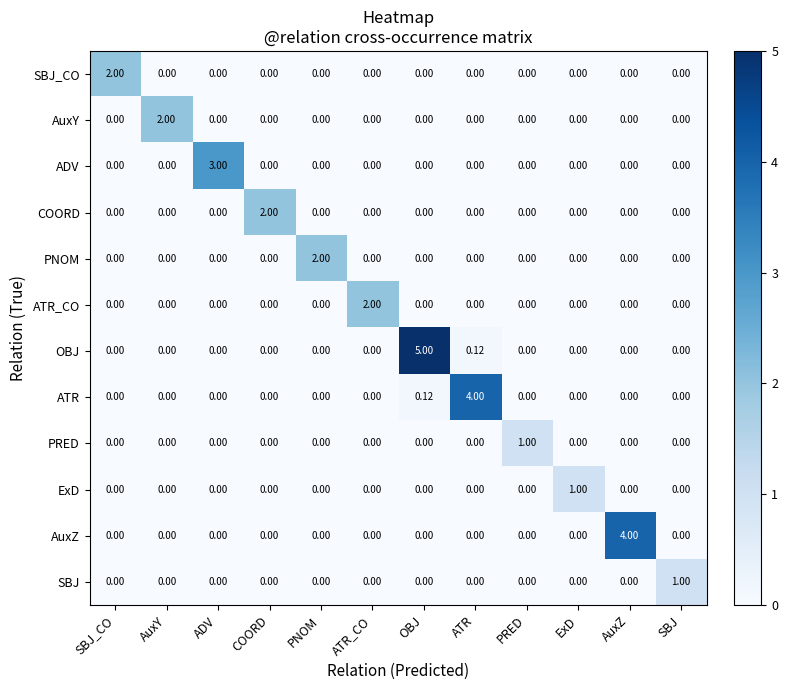

How many values in the PNOM series exceed 0?

1